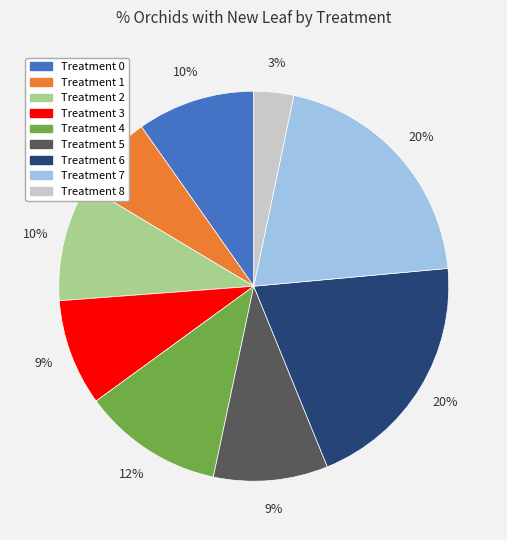

Is the sum of Treatment 1 and Treatment 2 greater than half?

No